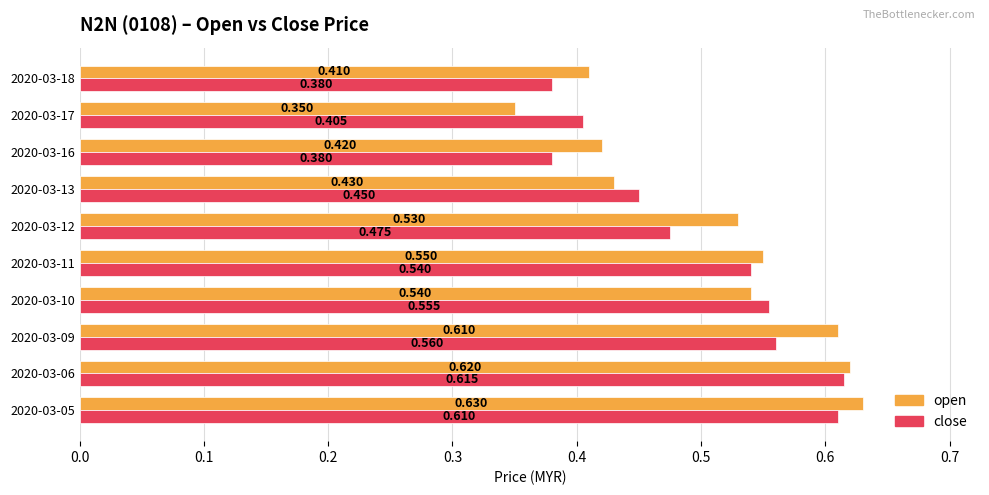

Which series changed the most between 2020-03-09 and 2020-03-18?

open